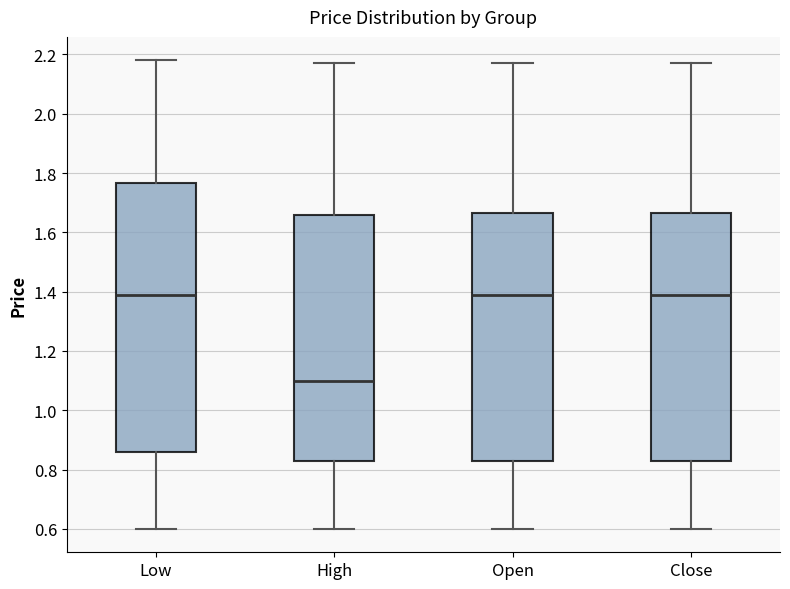

Reading left to right, transcribe this box plot: for each box, give where its median line is, the range the box spans, and where its two whiskers end, as read against the y-axis. The values are not printed on the chart, so give them approximately, as read against the axis.

Low: median 1.40, box 0.86 to 1.76, whiskers 0.60 to 2.18
High: median 1.10, box 0.84 to 1.66, whiskers 0.60 to 2.18
Open: median 1.40, box 0.84 to 1.66, whiskers 0.60 to 2.18
Close: median 1.40, box 0.84 to 1.66, whiskers 0.60 to 2.18